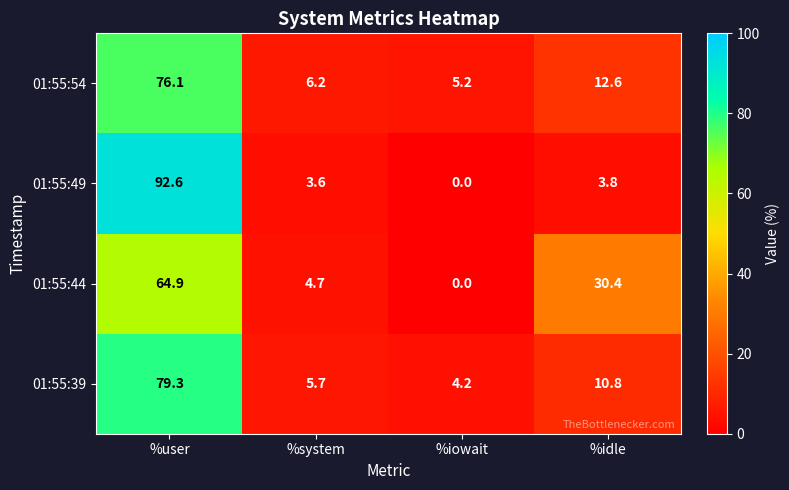

What is the spread (max minus min) of values at %iowait?

5.2